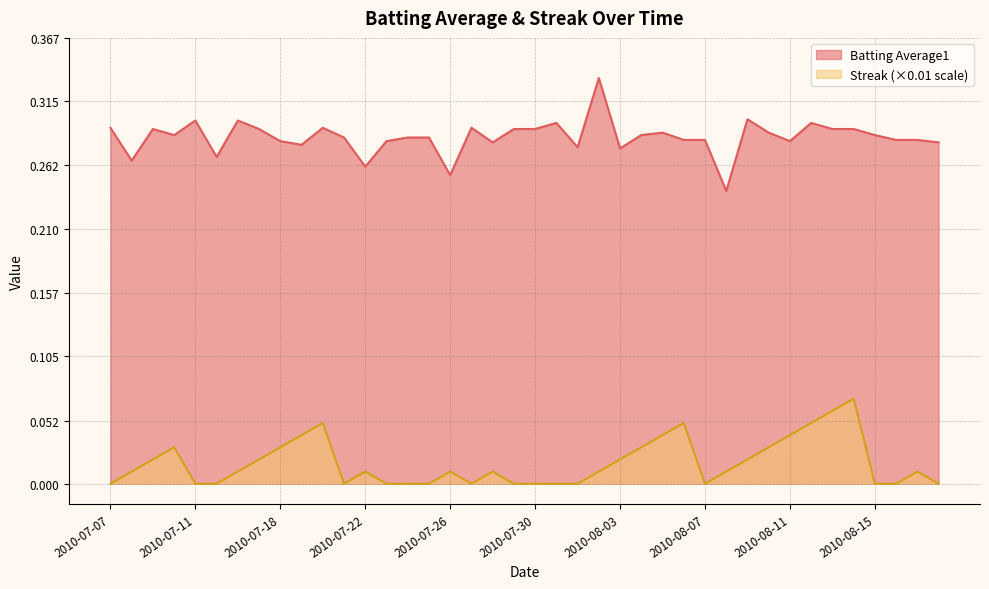

Is the value of Streak at 2010-07-23 greater than the value of Batting Average1 at 2010-07-17?

No